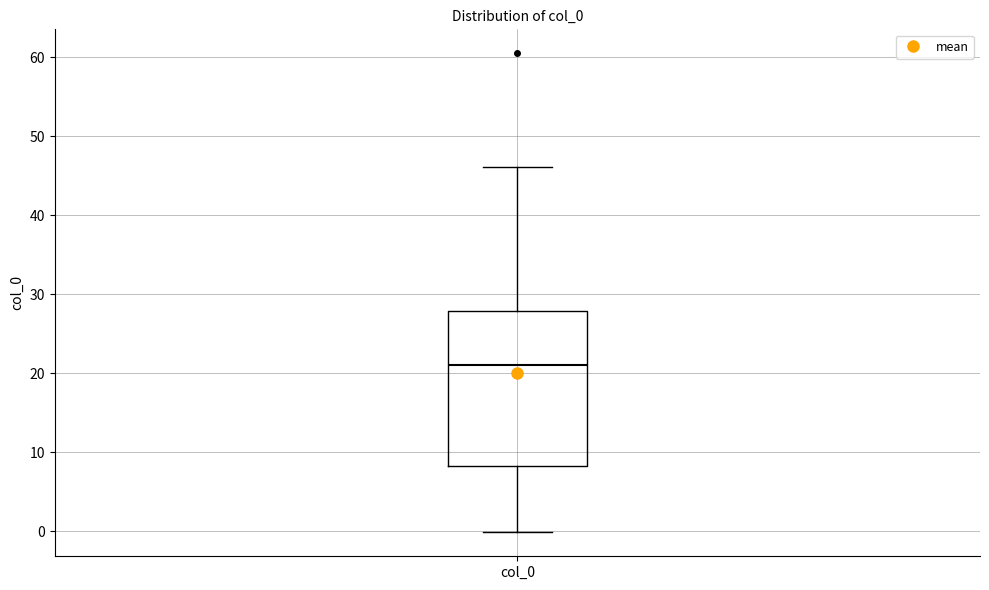

Transcribe this box plot: give where the median line is, the range the box spans, and where the two whiskers end, as read against the y-axis. The values are not printed on the chart, so give them approximately, as read against the axis.

median 21, box 8 to 28, whiskers 0 to 46